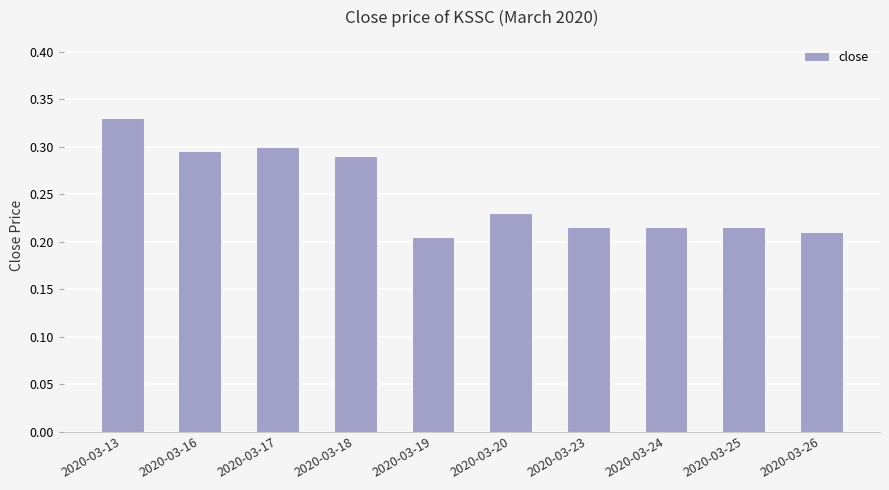

Count the values in the range 0 to 1.

10